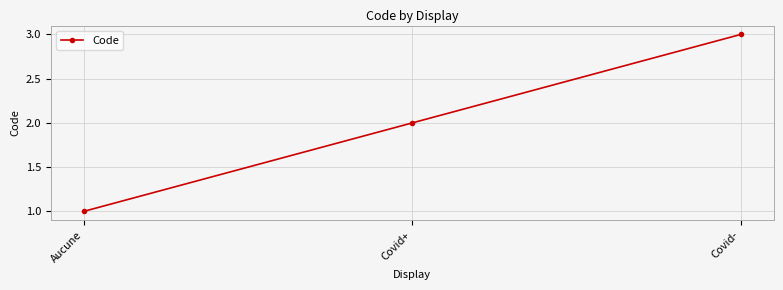

Rank the categories by value from highest to lowest.

Covid-, Covid+, Aucune